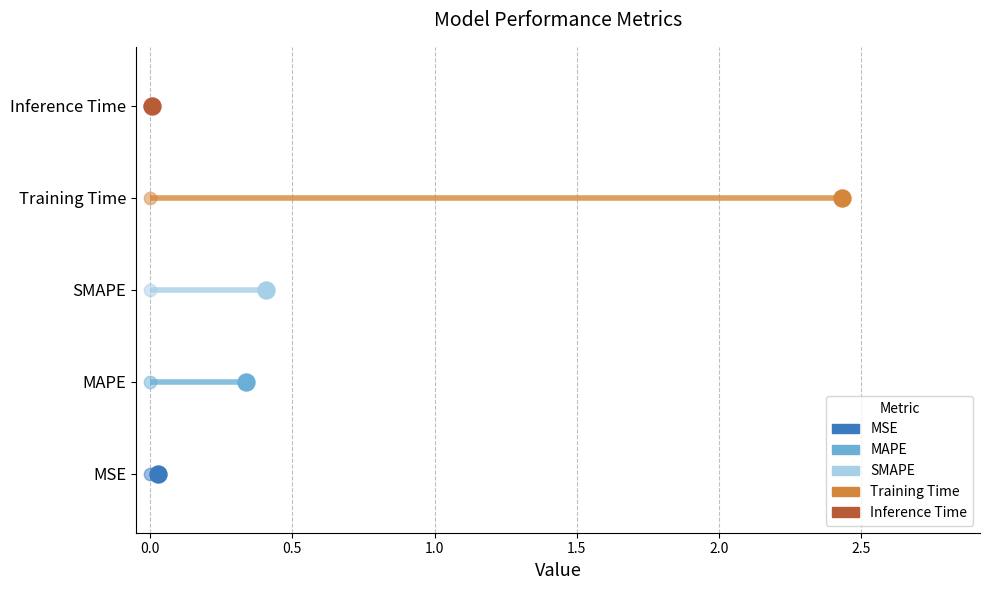

Which has a higher value, MSE or Inference Time?

MSE